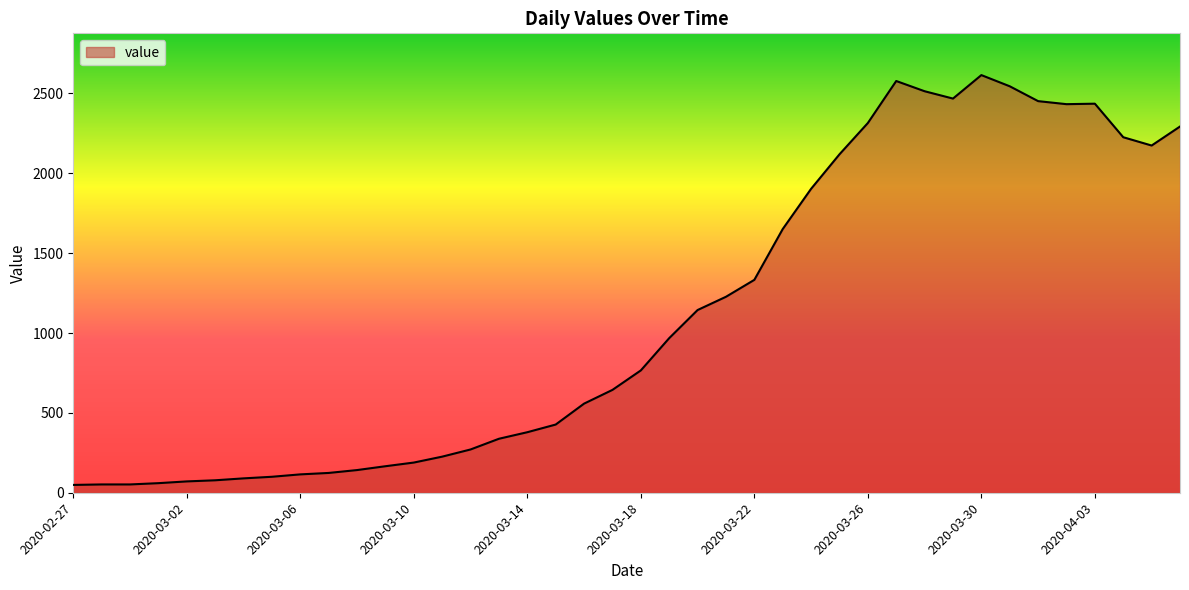

What is the difference between the maximum and minimum values?

2566